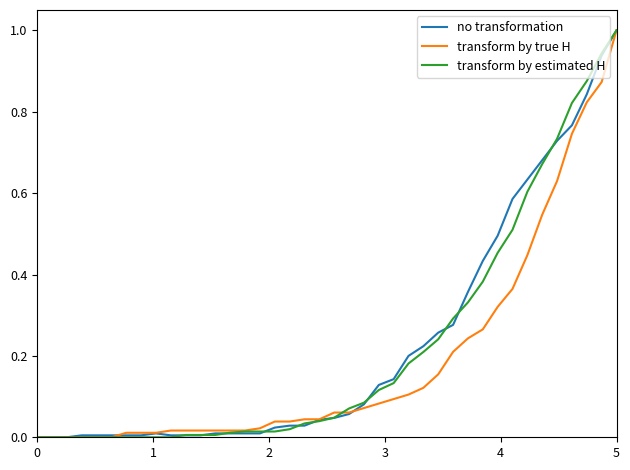

What is the maximum value shown in the chart?

1.0